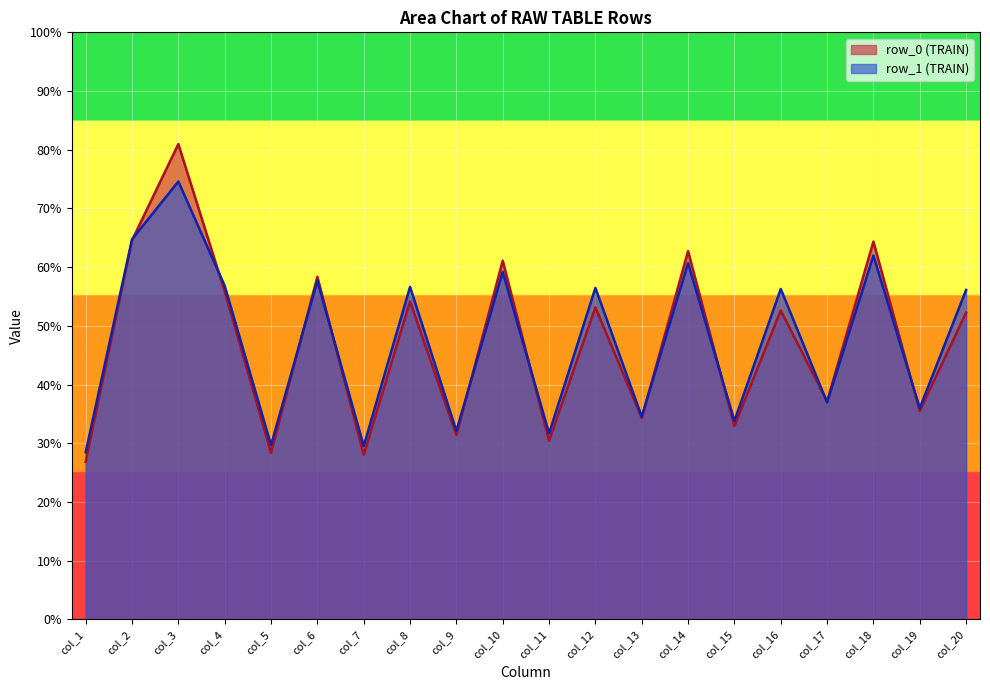

The col_2 series shows 86.8 at 1. True or false?

False